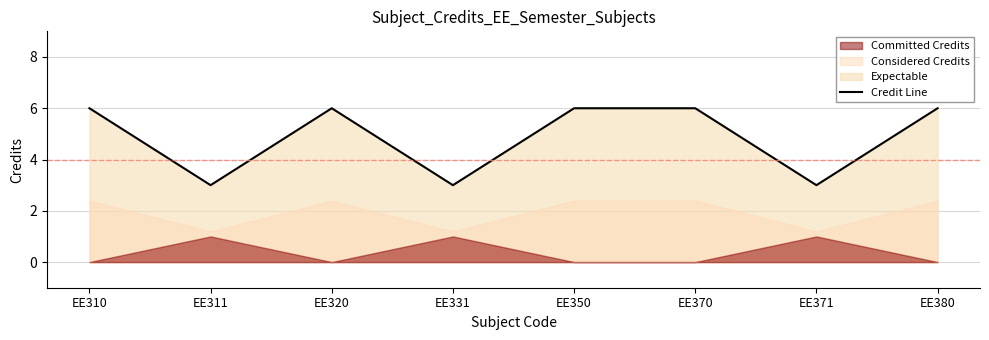

Which category has the lowest value across all series?

EE311